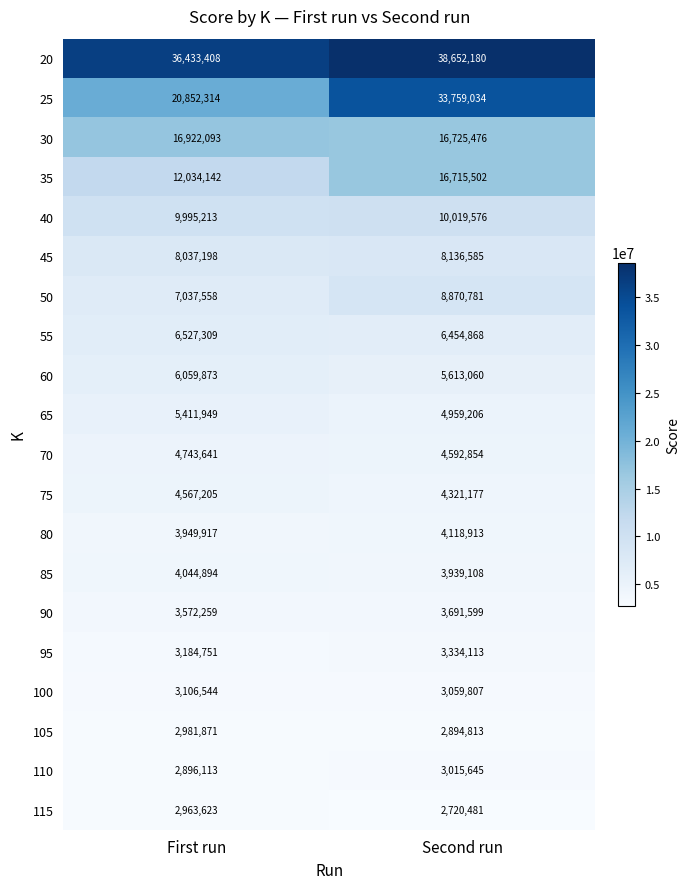

Where is 90 nearest to the value 3631929?

First run